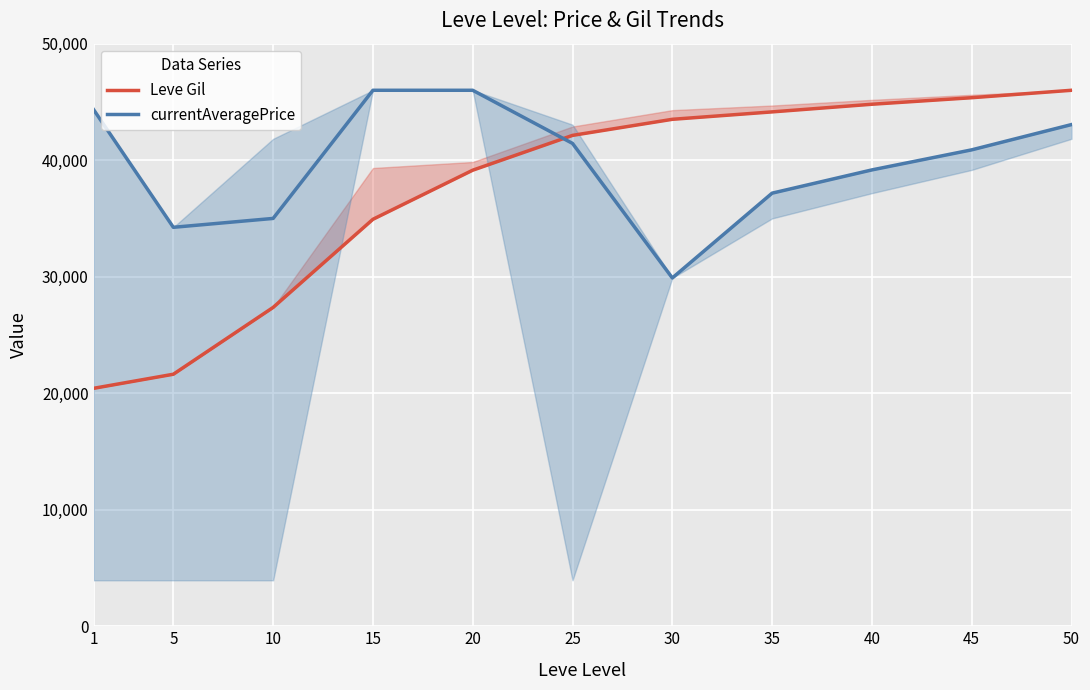

At which label is currentAveragePrice closest to 37945?

35